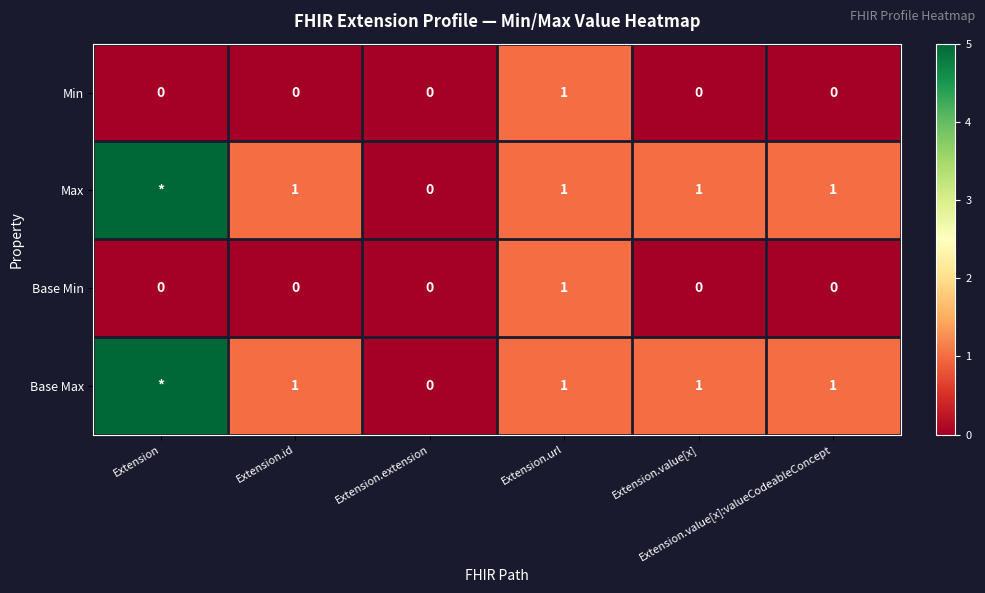

Count the Min values in the range 0 to 1.

6